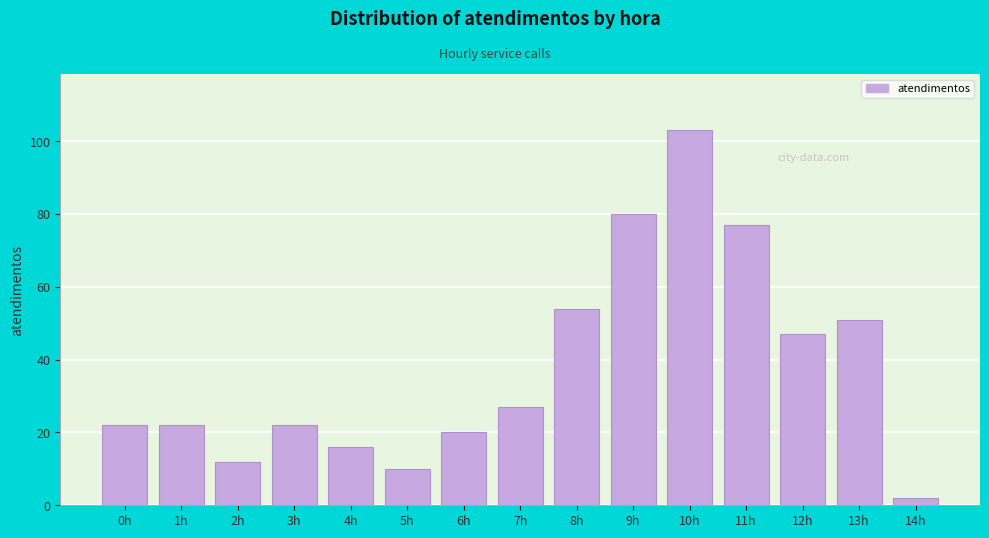

Reading left to right, what are all the values shown in this chart?

0h=22	1h=22	2h=12	3h=22	4h=16	5h=10	6h=20	7h=27	8h=54	9h=80	10h=103	11h=77	12h=47	13h=51	14h=2